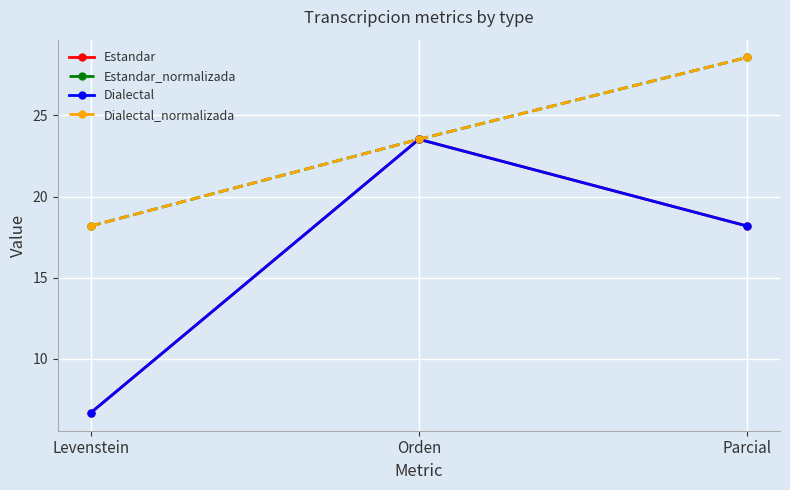

What is the value of the Estandar_normalizada point at the 3rd from the left?

28.6